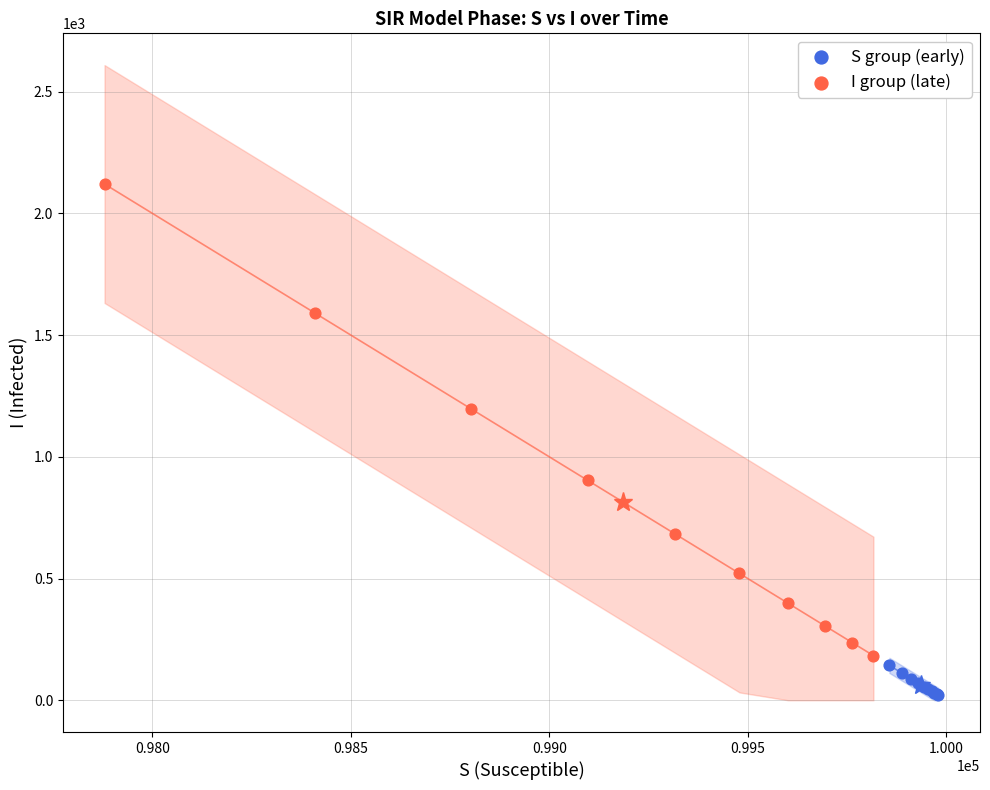

Which series has the largest Y range (max minus min)?

I group (late)